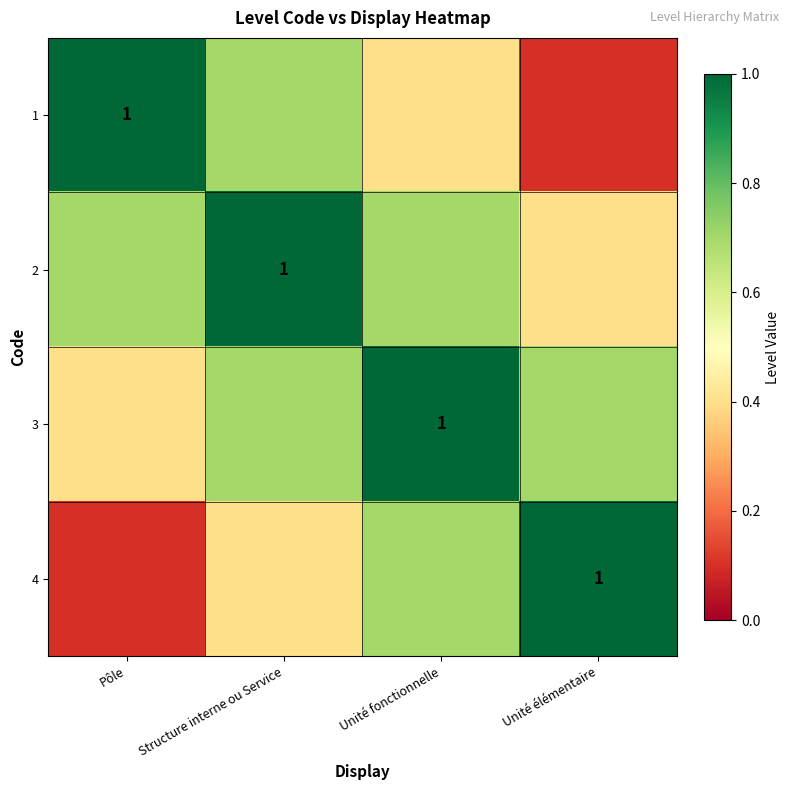

List the labels in order of 2 value, largest first.

Structure interne ou Service, Pôle, Unité fonctionnelle, Unité élémentaire